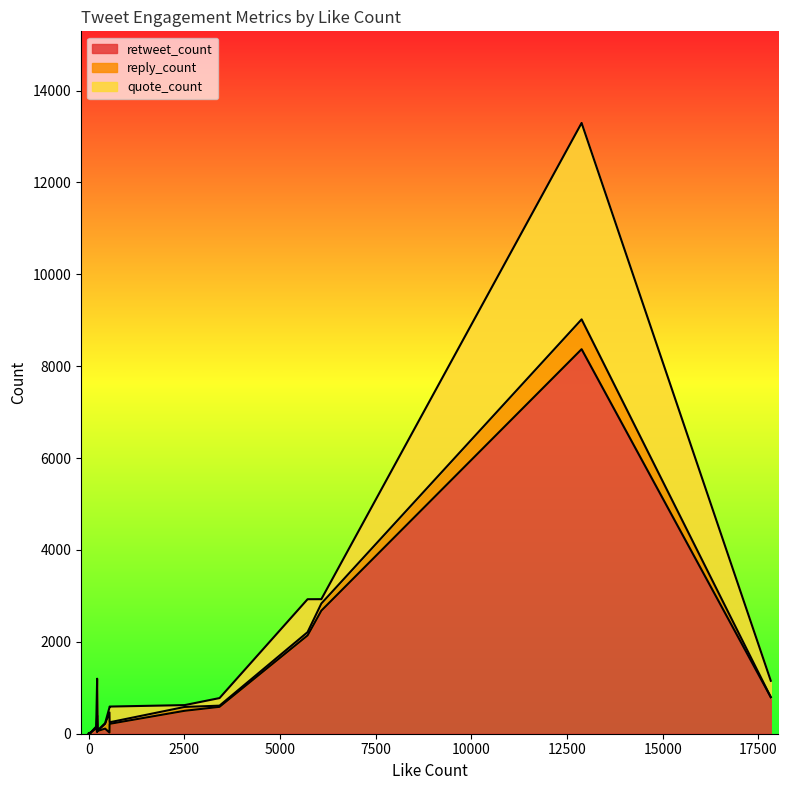

Which has a higher value, 3419 or 53?

3419